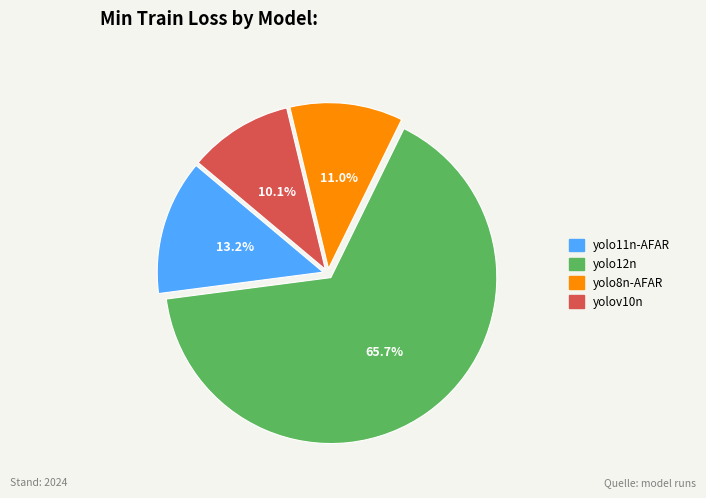

Does yolo12n represent more than half of the total?

Yes